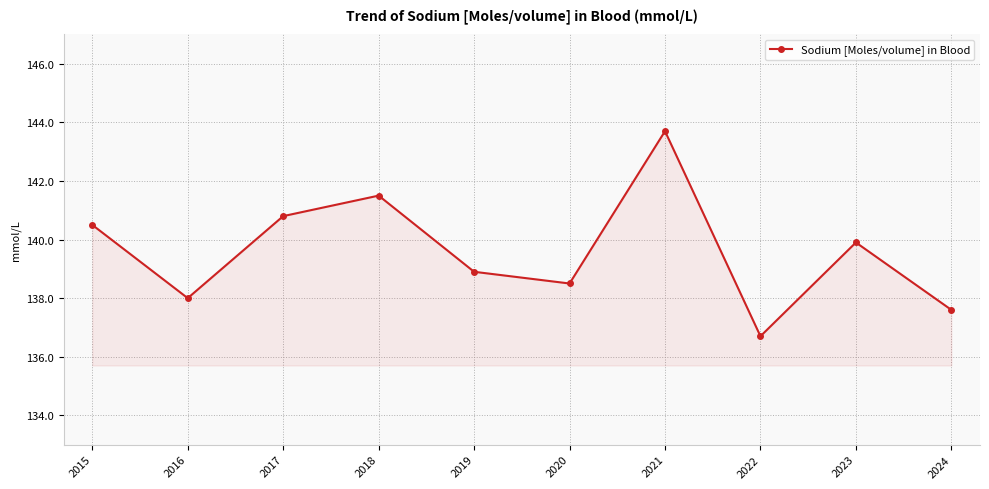

What is the difference between the maximum and second lowest values?

6.1